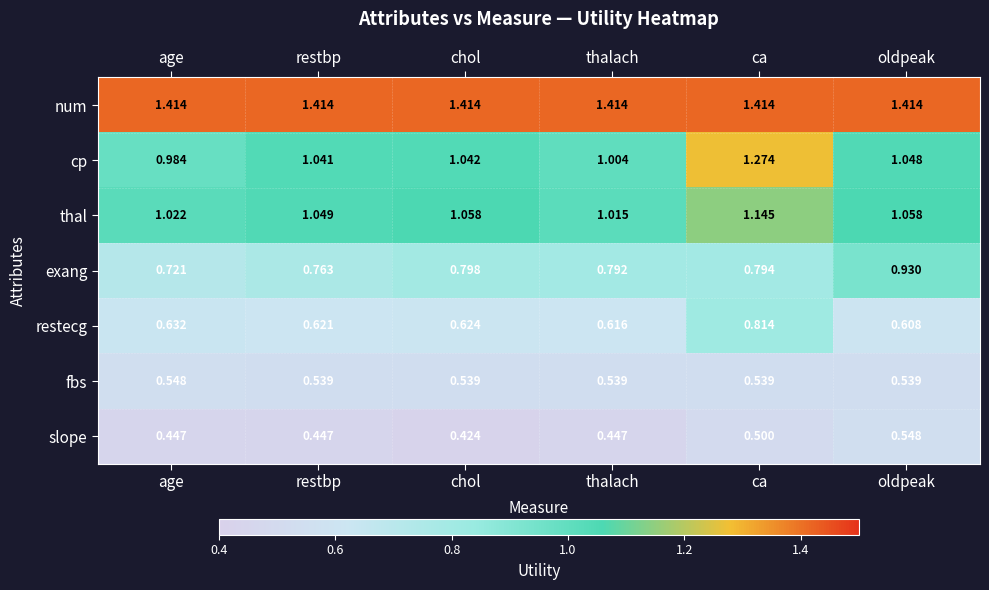

At which category is the sum across all series the highest?

ca